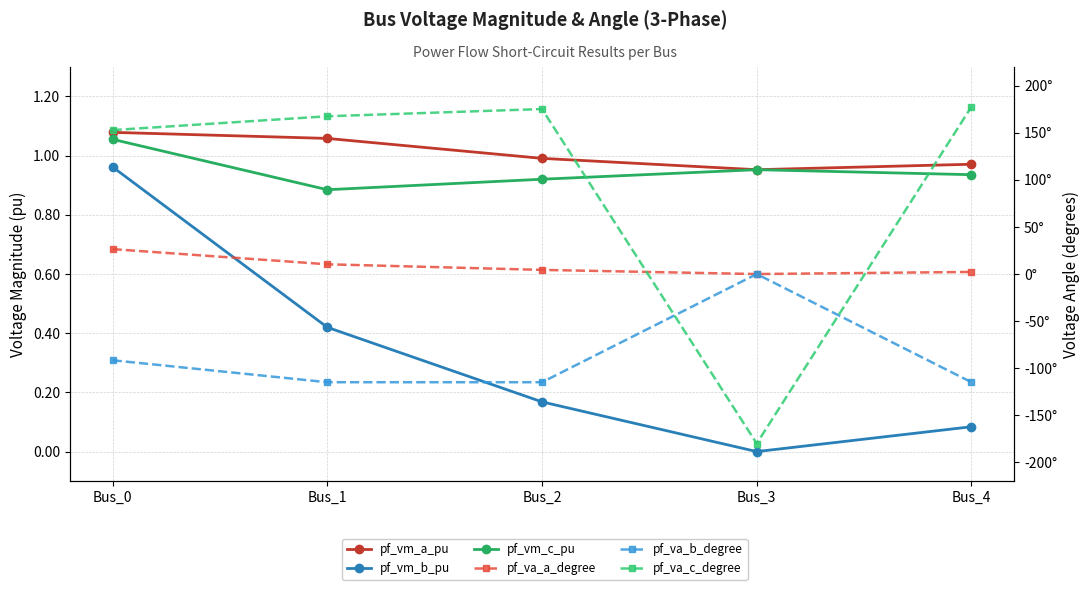

Between Bus_2 and Bus_4, which is larger?

Bus_2